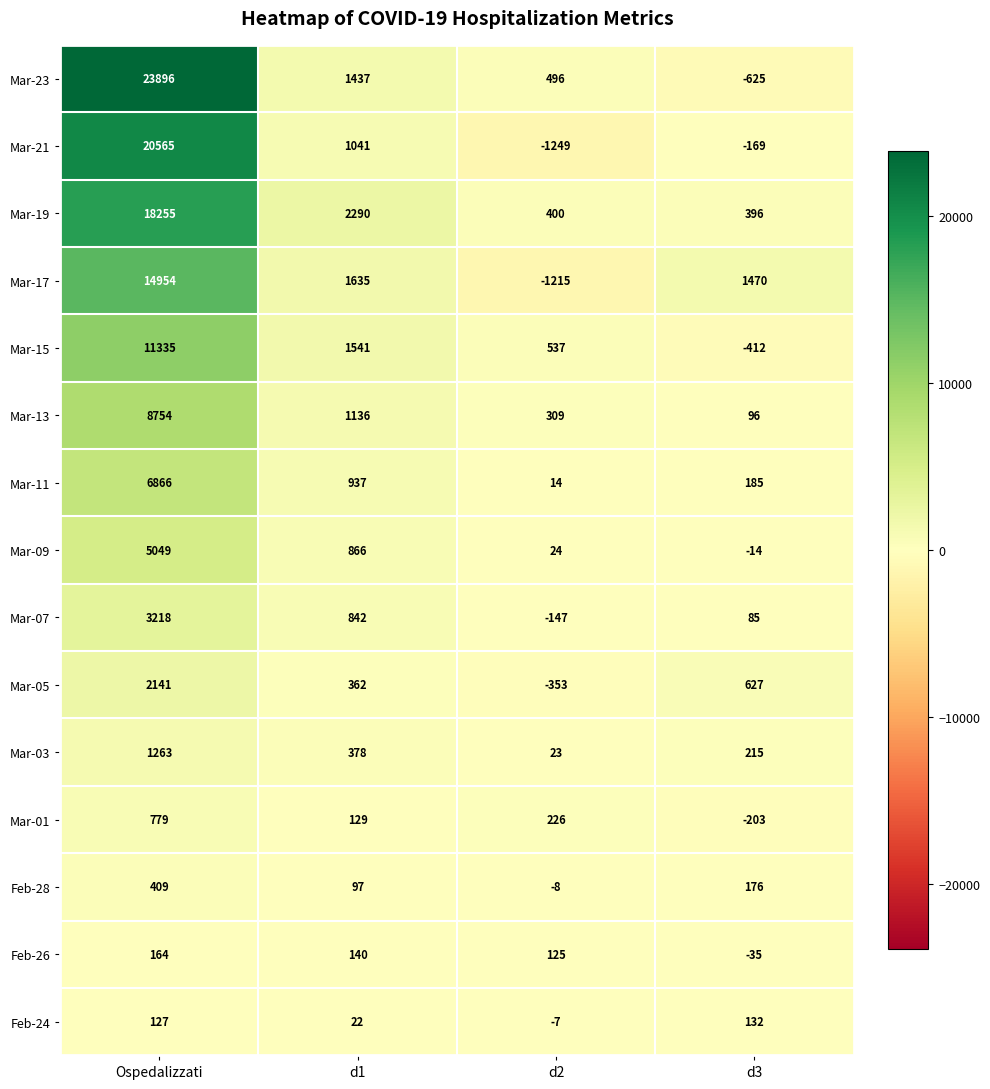

Between Ospedalizzati and d1, which series saw the biggest shift?

Mar-23